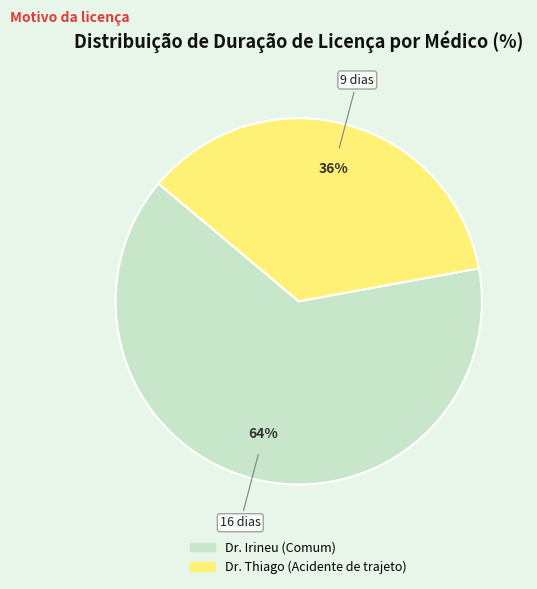

The Dr. Irineu (Comum) slice represents 56% of the pie. True or false?

False